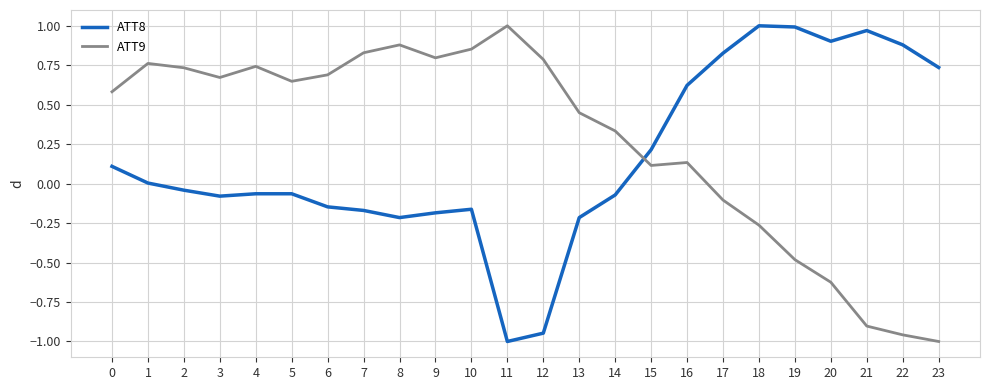

True or false: ATT8 and ATT9 cross at least once.

True